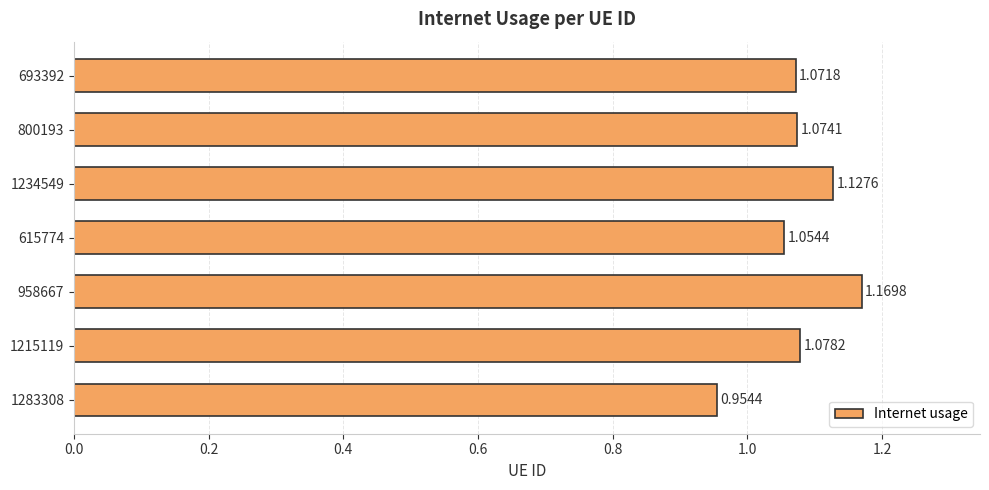

How many bars are there in total?

7